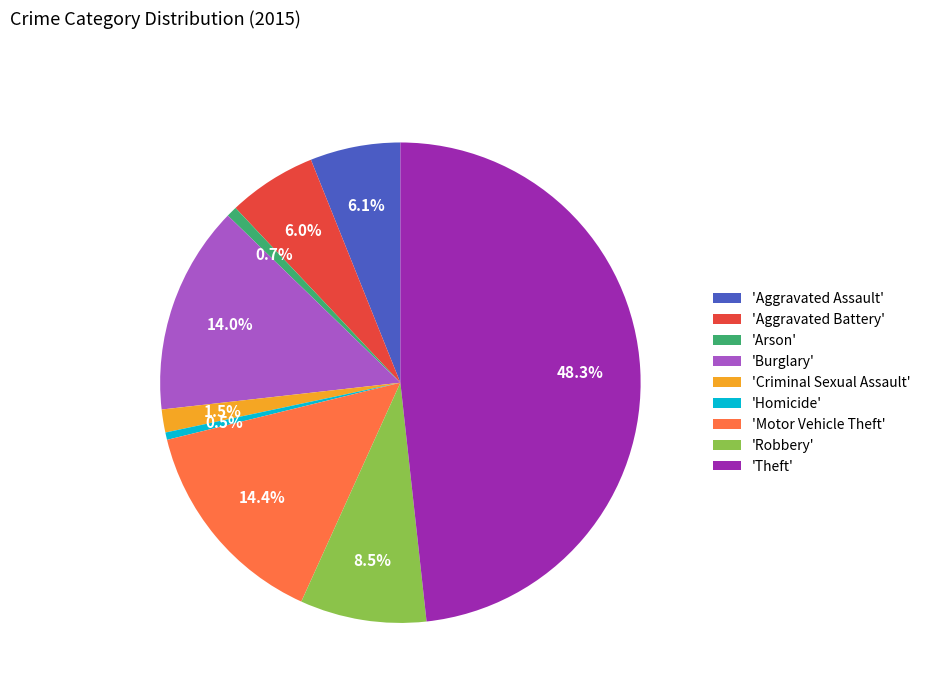

Count the number of slices in the pie.

9